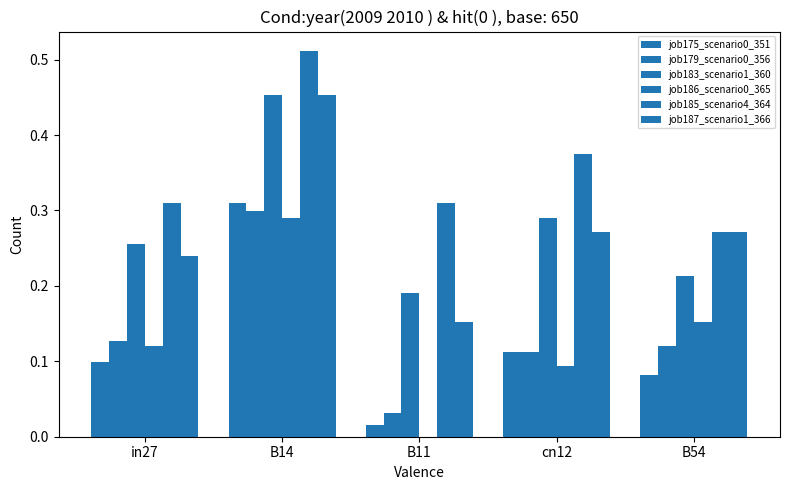

Are the bars horizontal?

No